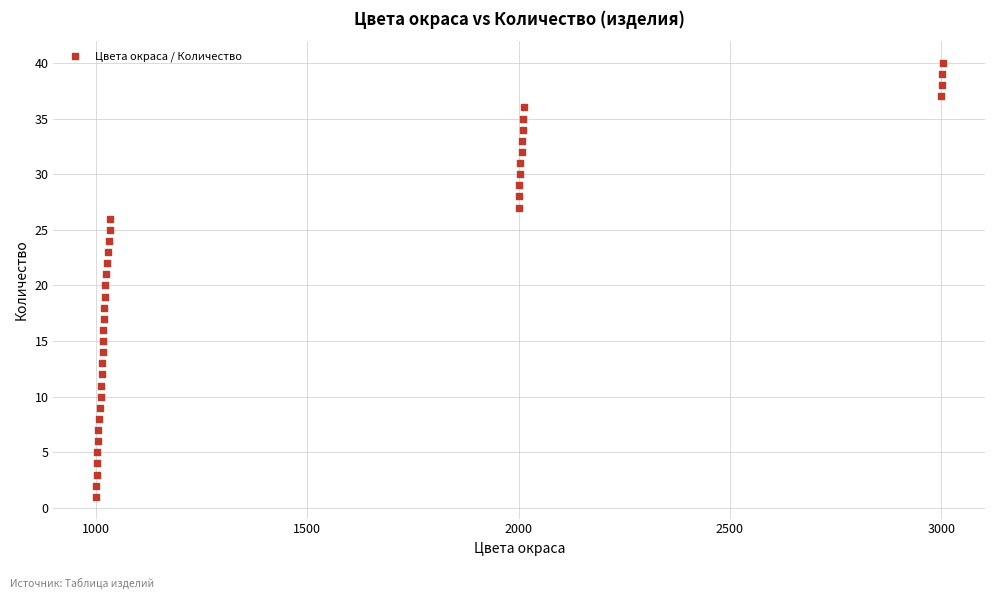

What is the range of Y values (max minus min)?

39